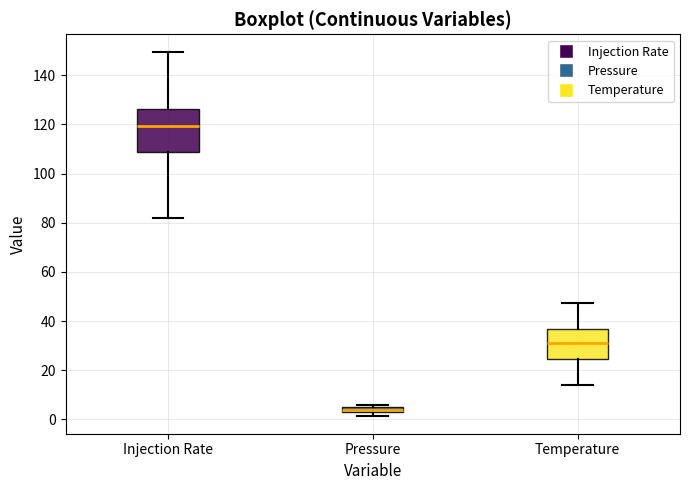

Which box has the highest median line?

Injection Rate